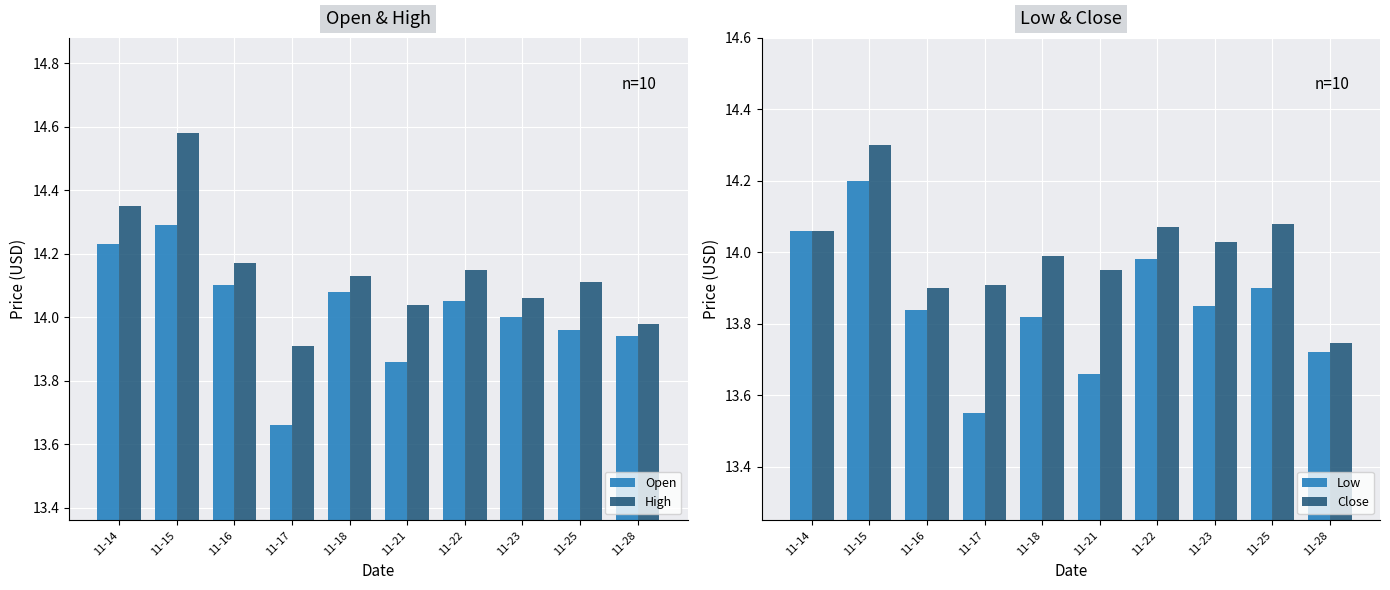

List the labels in order of Close value, largest first.

11-15, 11-25, 11-22, 11-14, 11-23, 11-18, 11-21, 11-17, 11-16, 11-28